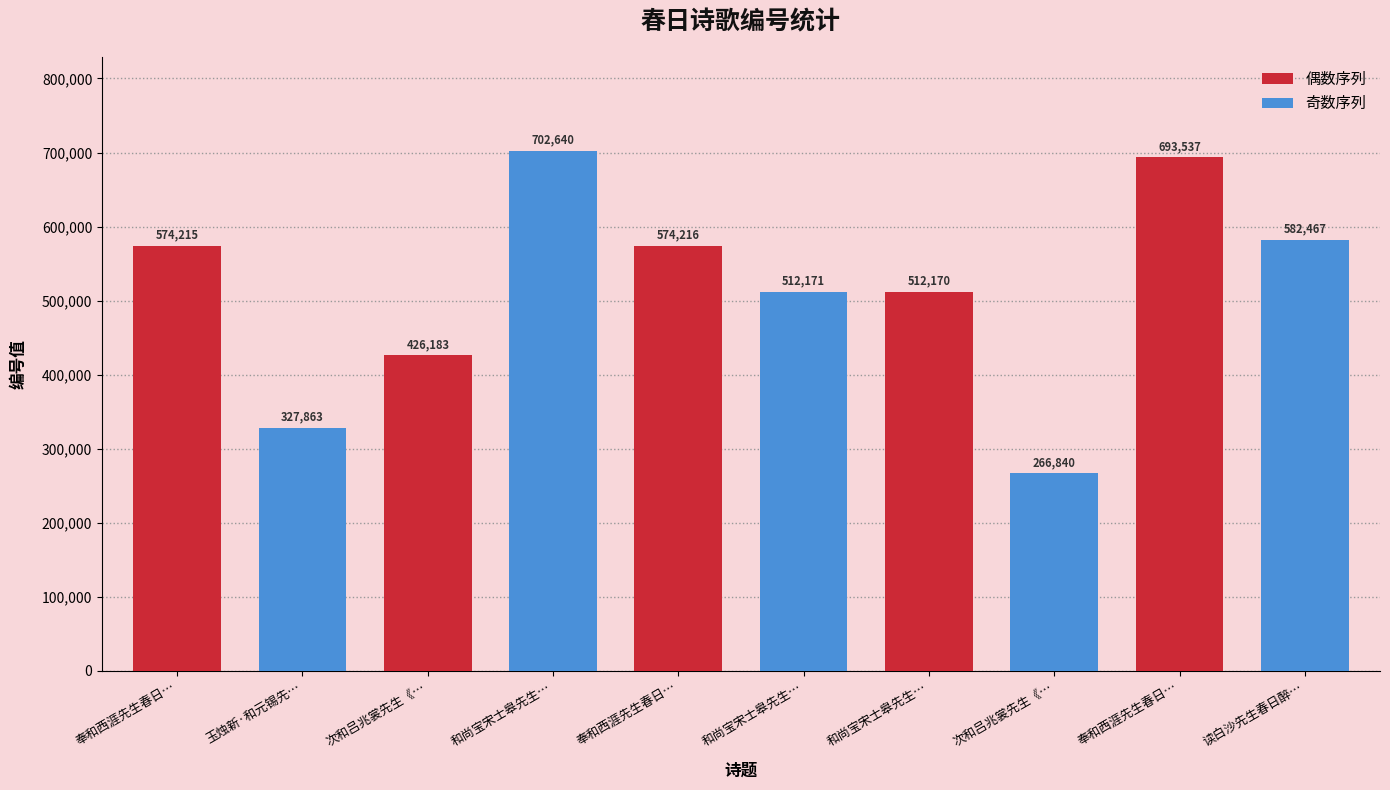

List the labels in order of value, smallest first.

次和吕兆裳先生《春日游园》兼呈王益老, 玉烛新·和元锡先生春日寄怀原韵, 次和吕兆裳先生《春日游园》兼呈王益老, 和尚宝宋士皋先生春日符台即景之作 其一, 和尚宝宋士皋先生春日符台即景之作 其二, 奉和西涯先生春日书怀二绝 其一, 奉和西涯先生春日书怀二绝 其二, 读白沙先生春日醉中言怀, 奉和西涯先生春日书怀二绝, 和尚宝宋士皋先生春日符台即景之作